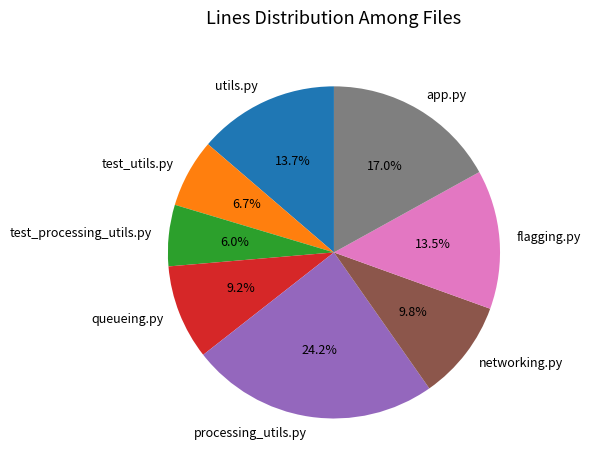

Between utils.py and test_processing_utils.py, which is larger?

utils.py